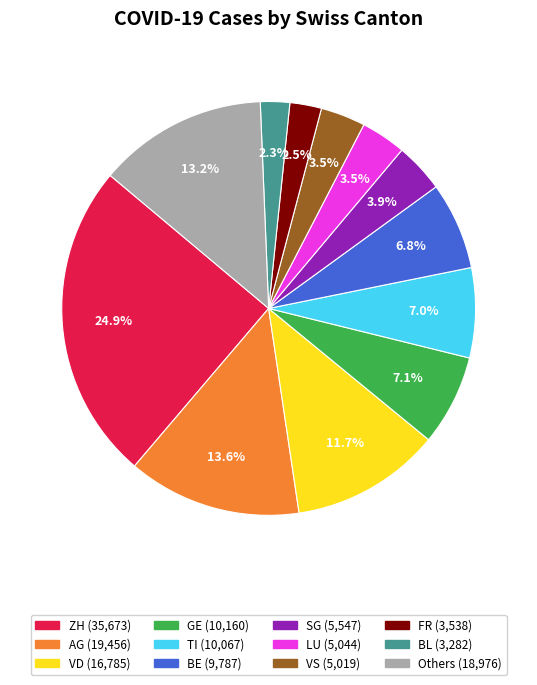

Does any single category account for the majority?

No